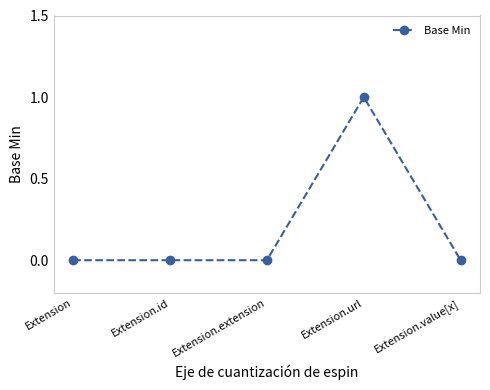

What is the label of the 4th point from the right?

Extension.id